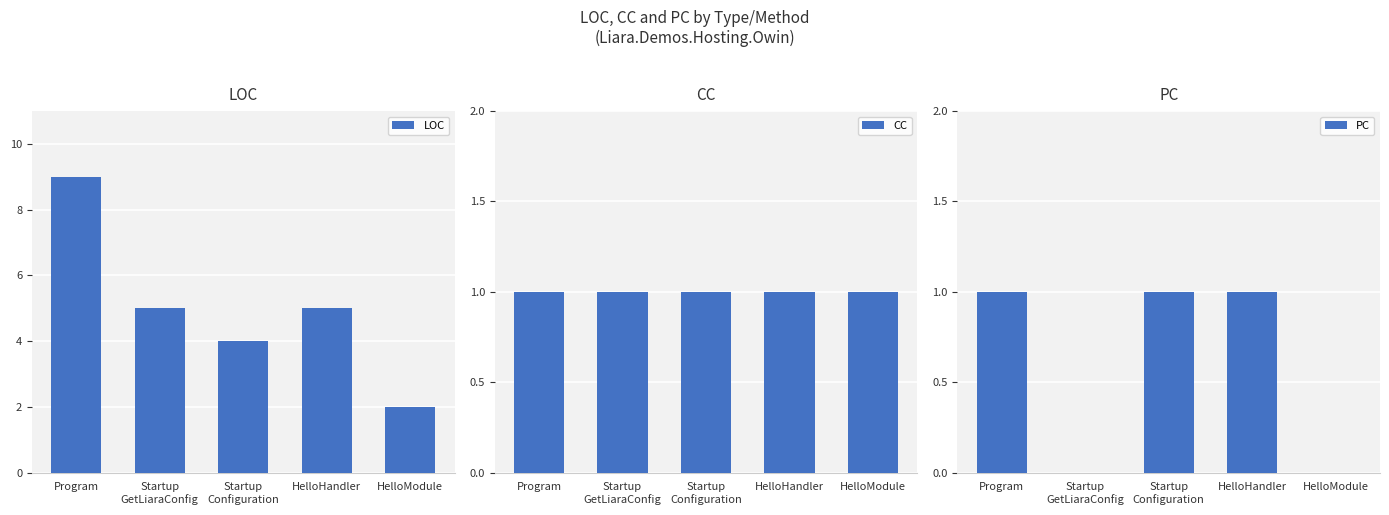

Are the bars grouped side by side (vs. stacked)?

Yes